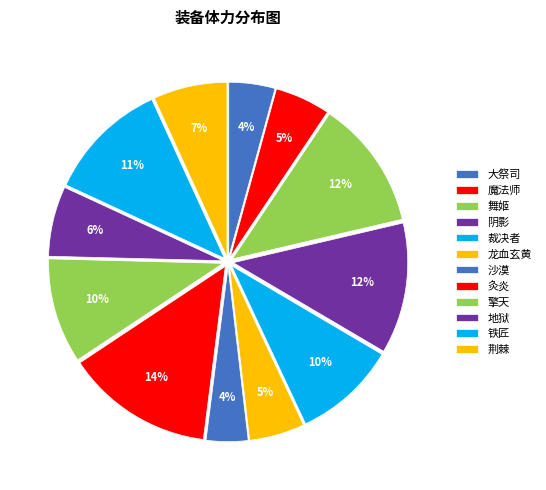

How many segments does this pie chart have?

12